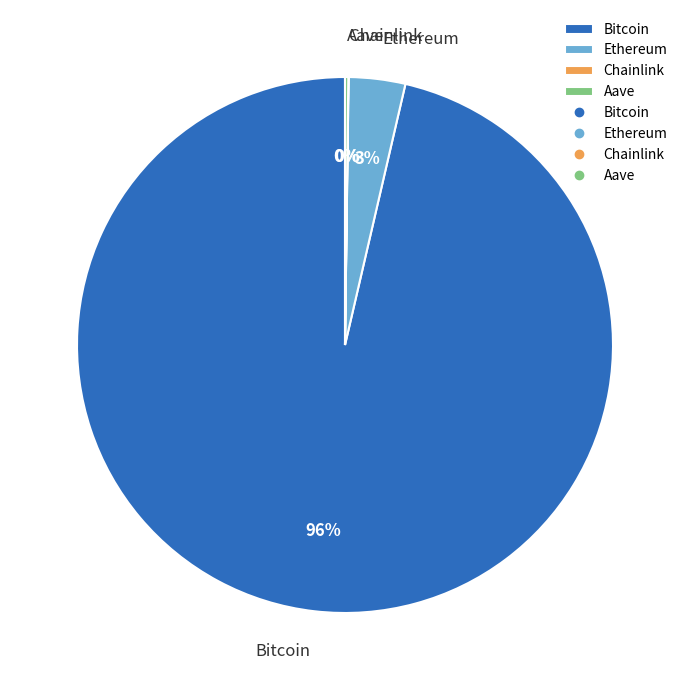

What is the majority slice?

Bitcoin